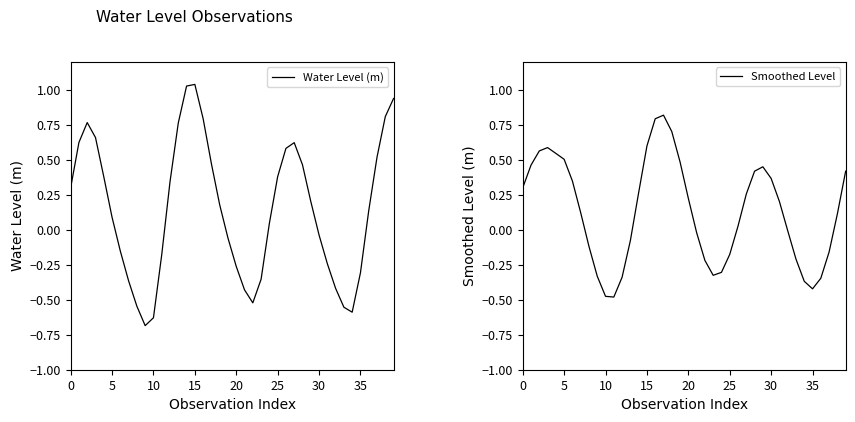

What are all the series names shown in the legend?

Water Level (m), Smoothed Level